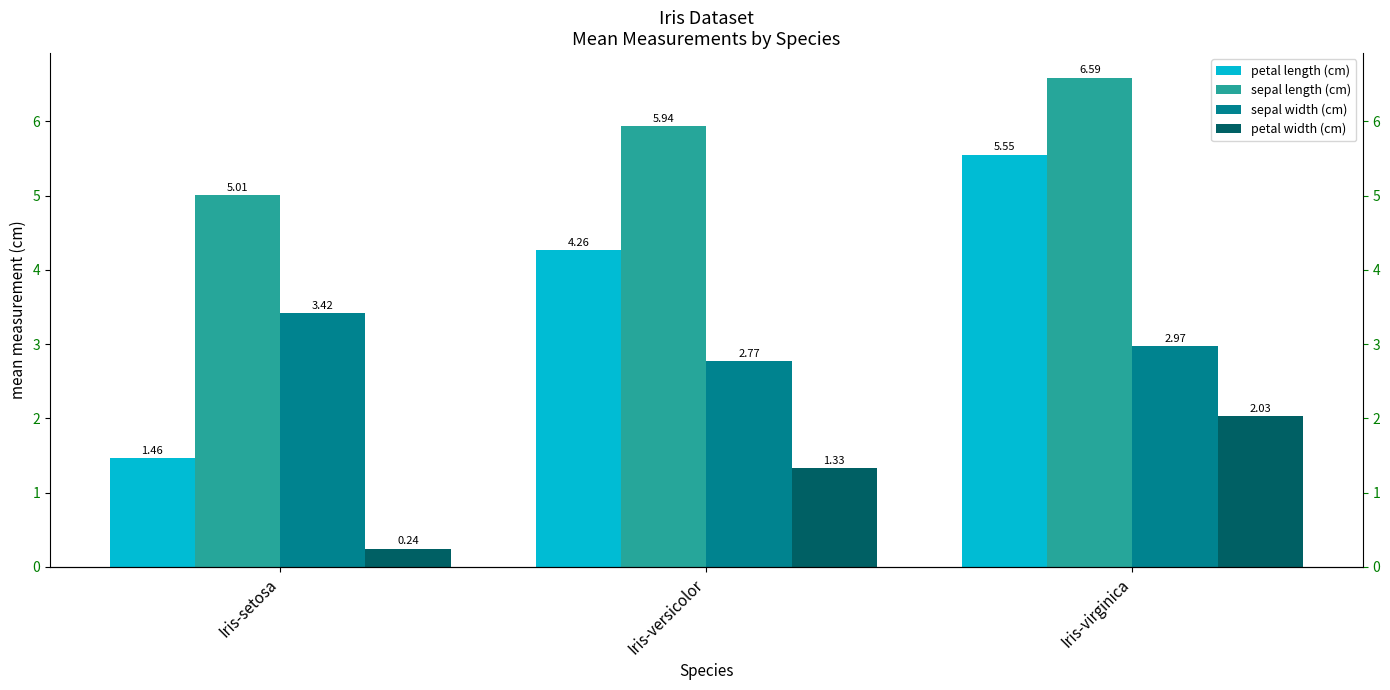

What is the difference between the maximum and second lowest values in the petal width (cm) series?

0.7